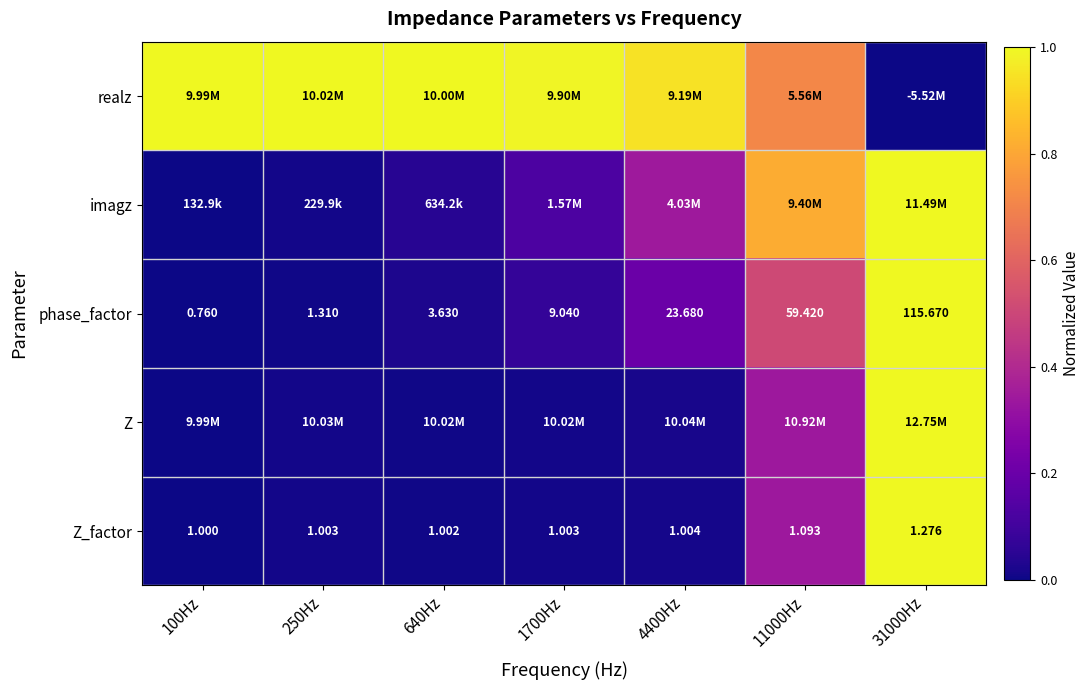

How many values in the phase_factor series are below 9?

3